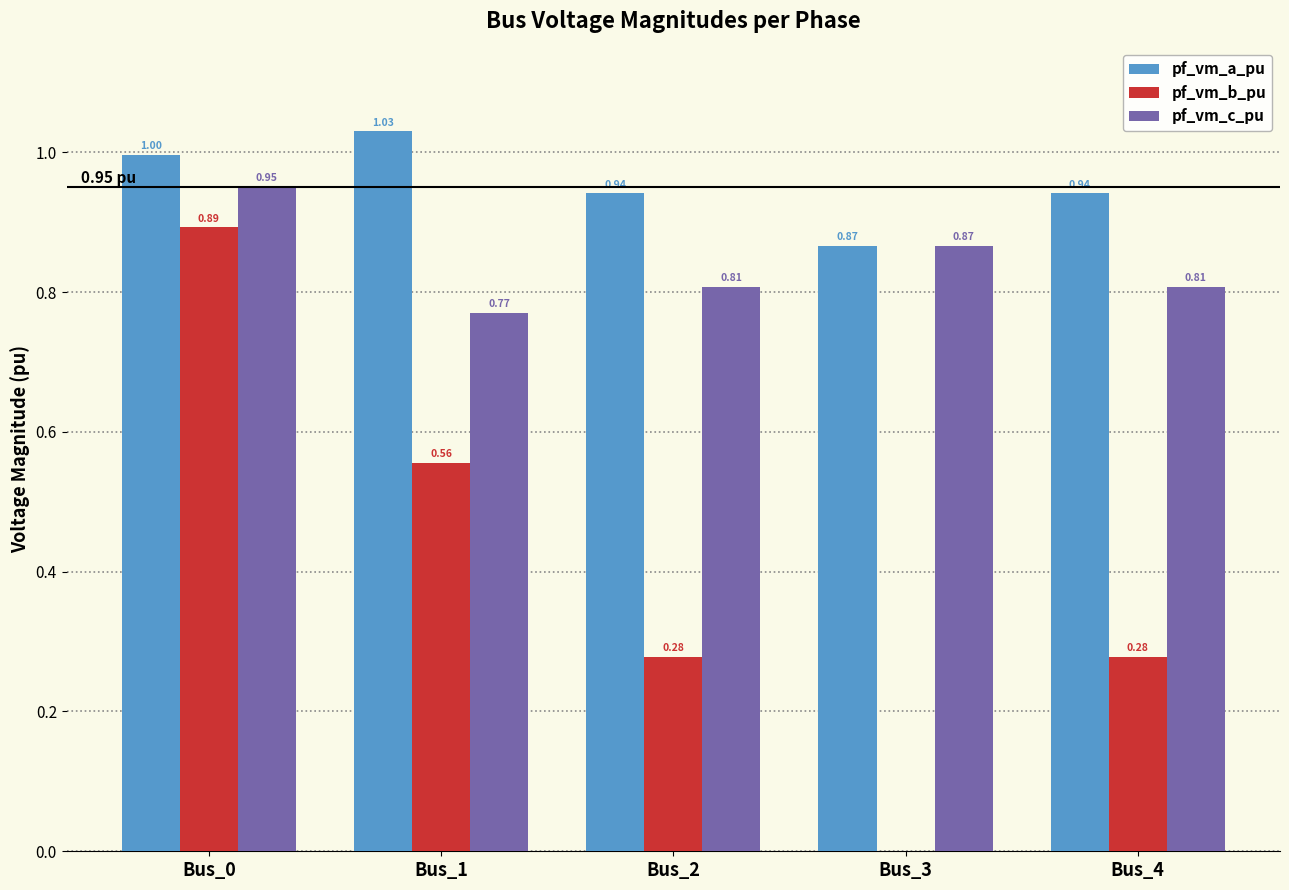

Between Bus_1 and Bus_2, which series saw the biggest shift?

pf_vm_b_pu